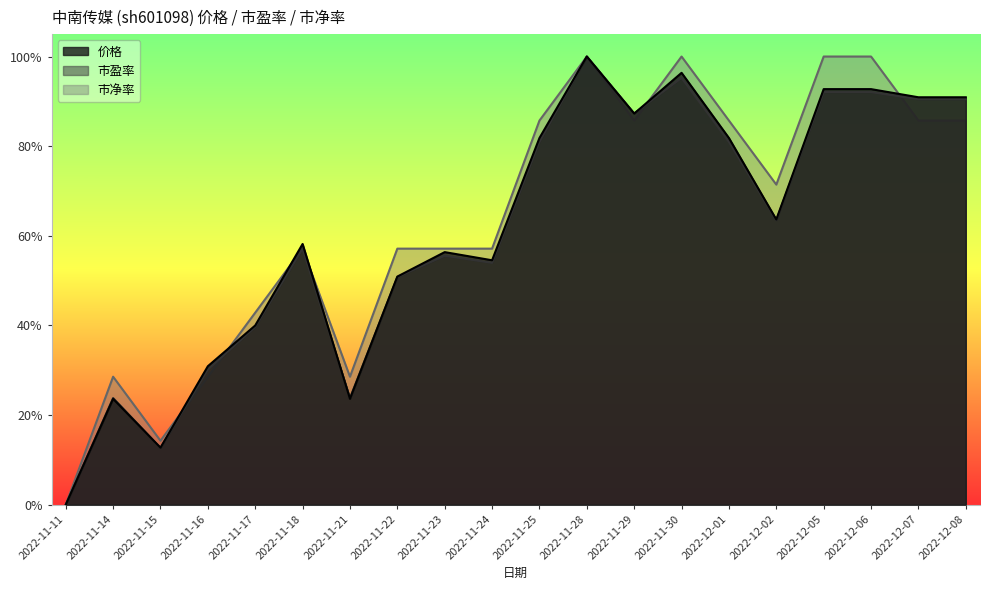

Count the number of categories in the chart.

20